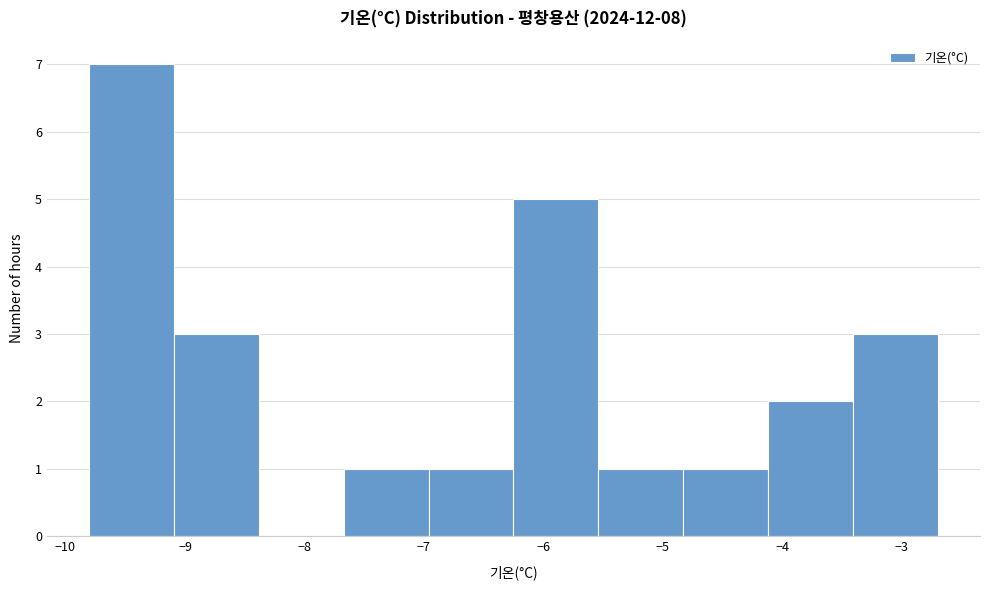

Reading left to right, list every bar in this chart as the range it spans on the x-axis followed by its height. Neither the bar edges nor the heights are printed on the chart, so give them approximately, as read against the axes.

-9.80 to -9.09: 7
-9.09 to -8.38: 3
-8.38 to -7.67: 0
-7.67 to -6.96: 1
-6.96 to -6.25: 1
-6.25 to -5.54: 5
-5.54 to -4.83: 1
-4.83 to -4.12: 1
-4.12 to -3.41: 2
-3.41 to -2.70: 3